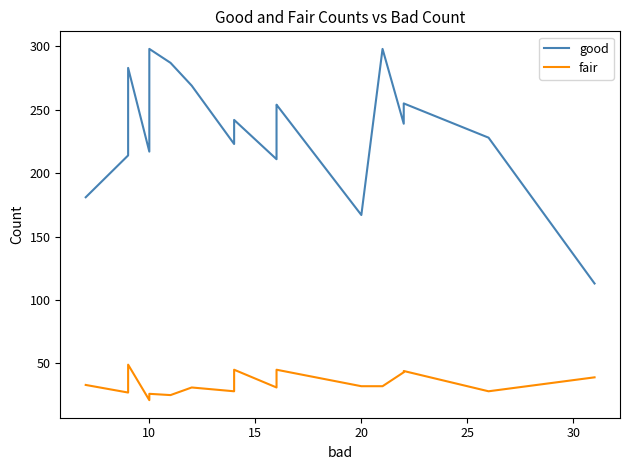

How many data points does each series have?

20